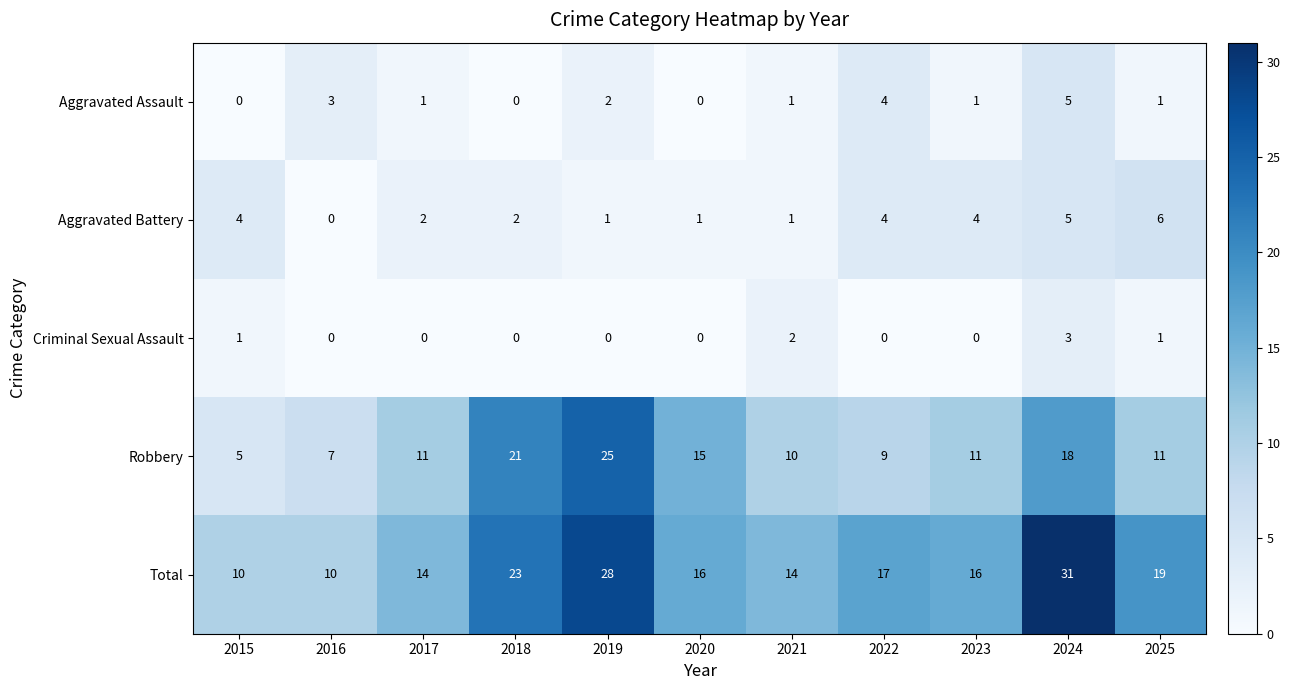

What is the average value of the Total series?

18